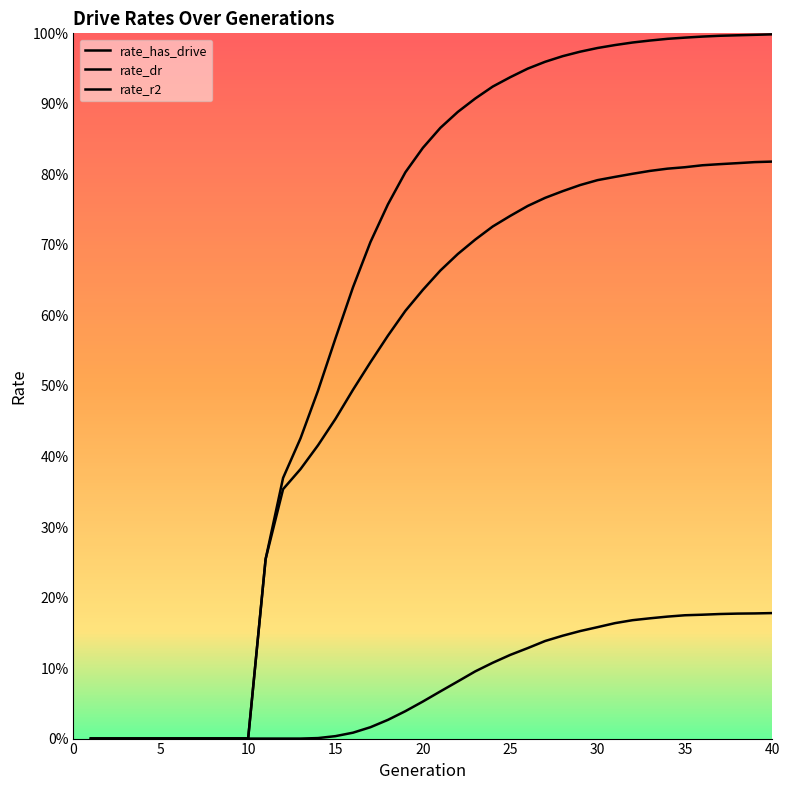

Does the chart display data point markers on the line(s)?

No